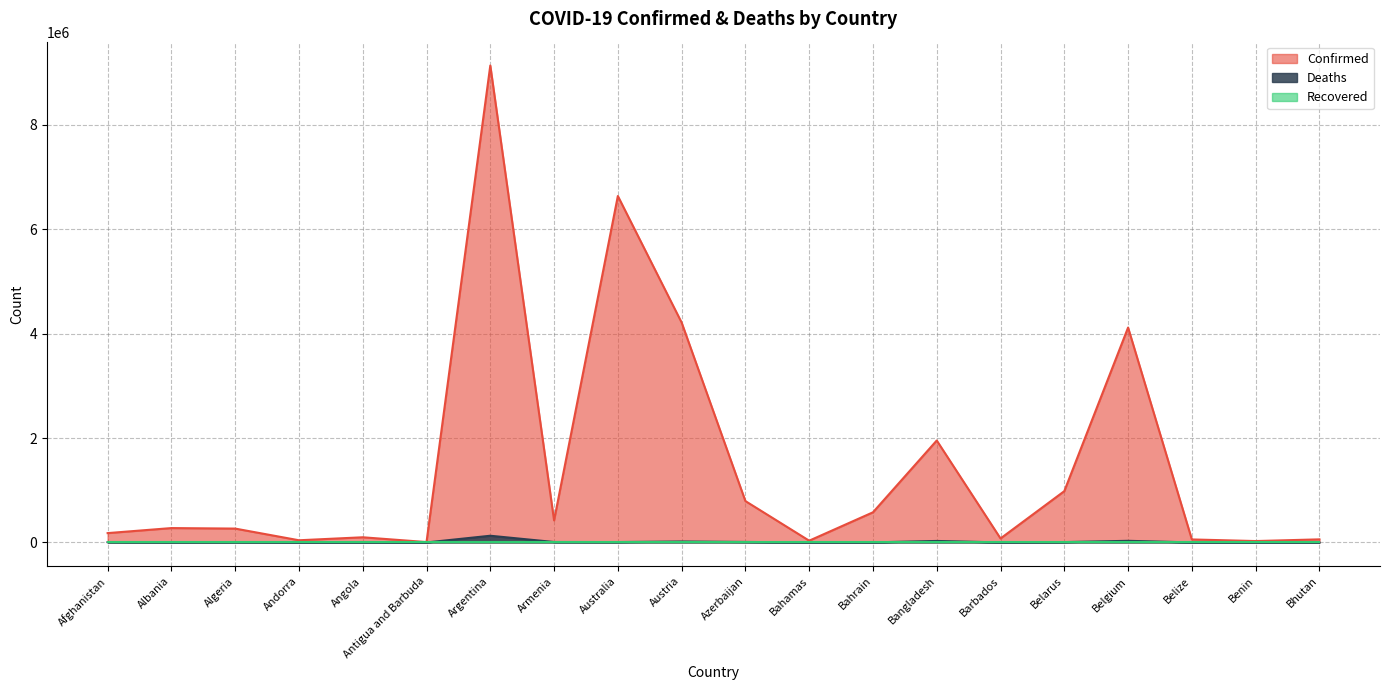

What is the average value of the Confirmed series?

1497695